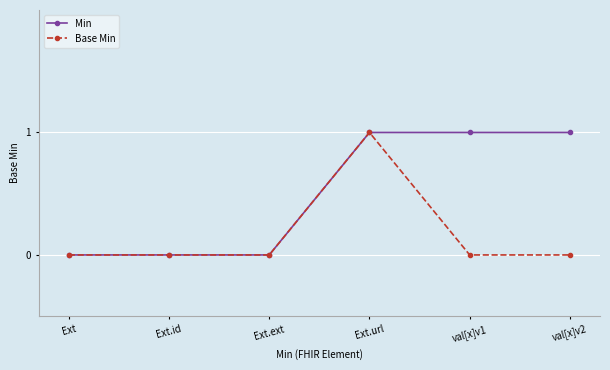

The Base Min series shows 0 at val[x]v2. True or false?

True